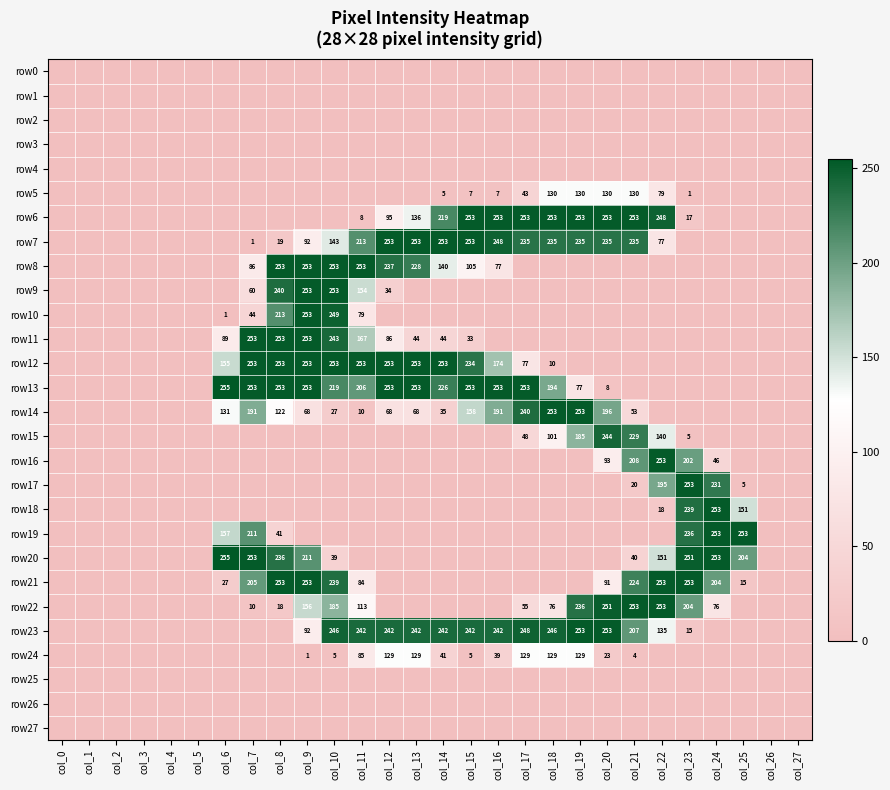

What is the difference between the highest and lowest values at col_24?

253